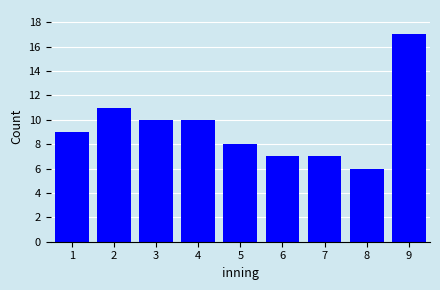

Reading left to right, list every bar in this chart as the range it spans on the x-axis followed by its height. The values are not printed on the chart, so give them approximately, as read against the axis.

0.5 to 1.5: 9
1.5 to 2.5: 11
2.5 to 3.5: 10
3.5 to 4.5: 10
4.5 to 5.5: 8
5.5 to 6.5: 7
6.5 to 7.5: 7
7.5 to 8.5: 6
8.5 to 9.5: 17